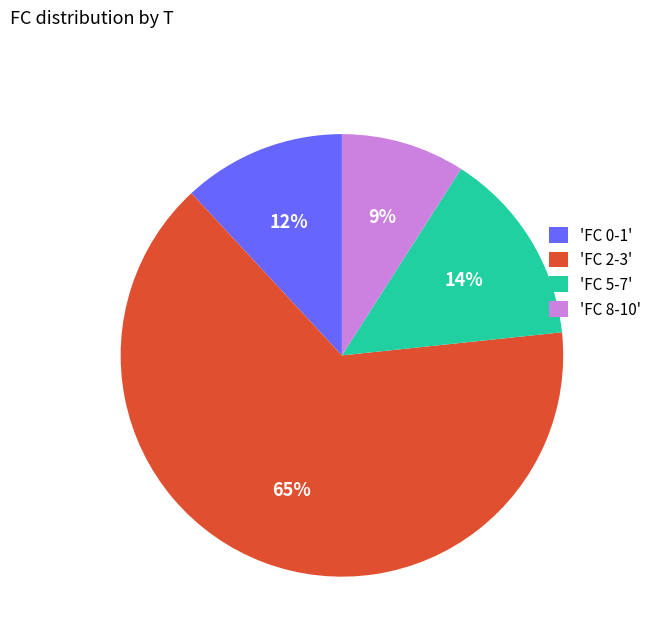

How many slices are in this pie chart?

4